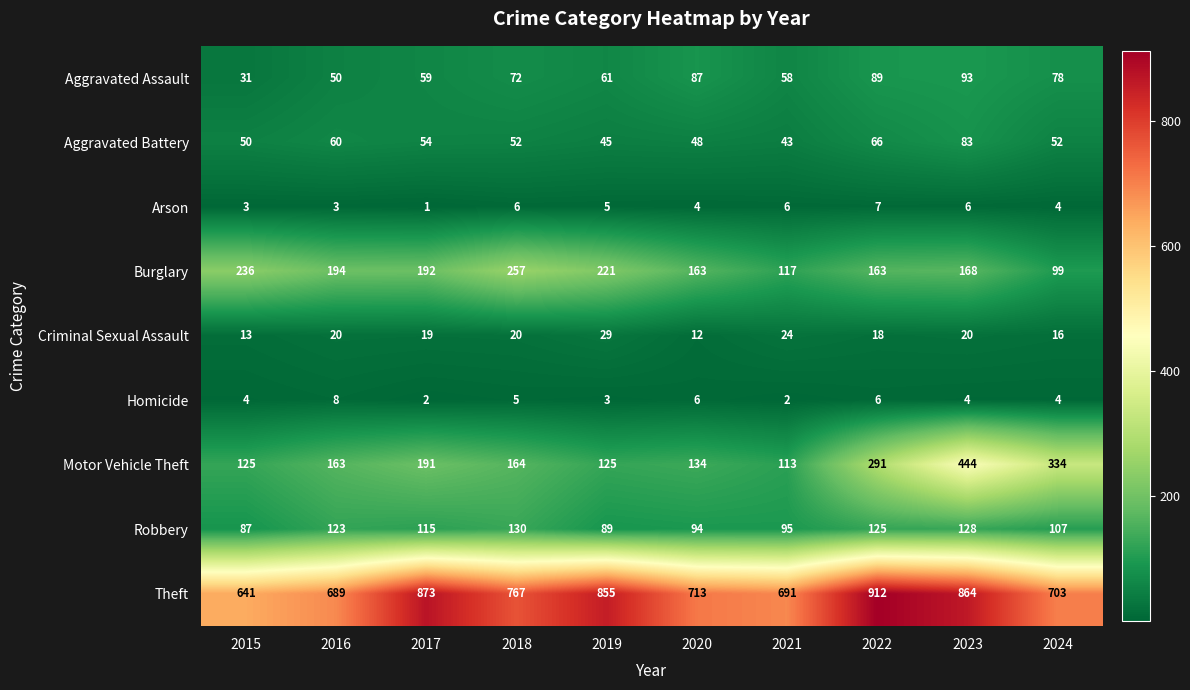

Between 2015 and 2021, which series saw the biggest shift?

Burglary